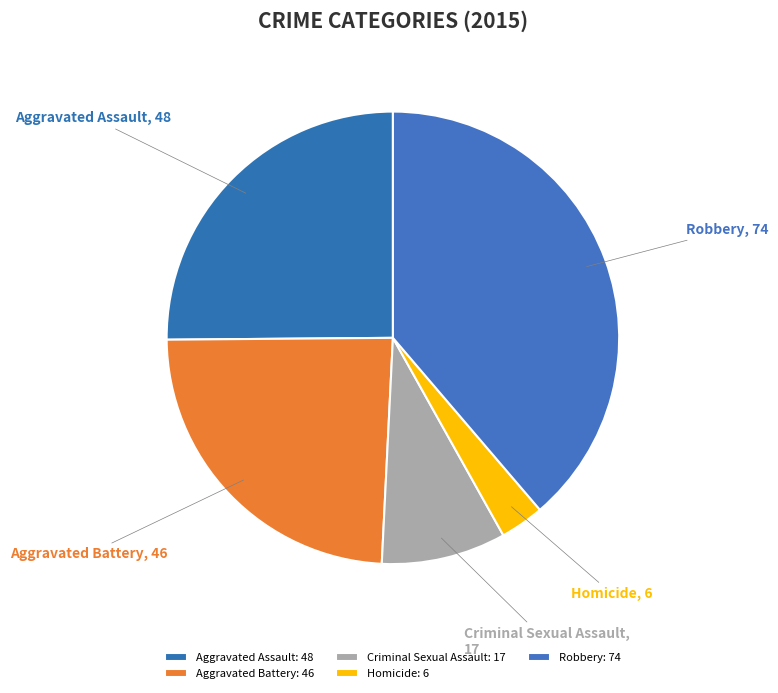

Is there a majority slice in this chart?

No